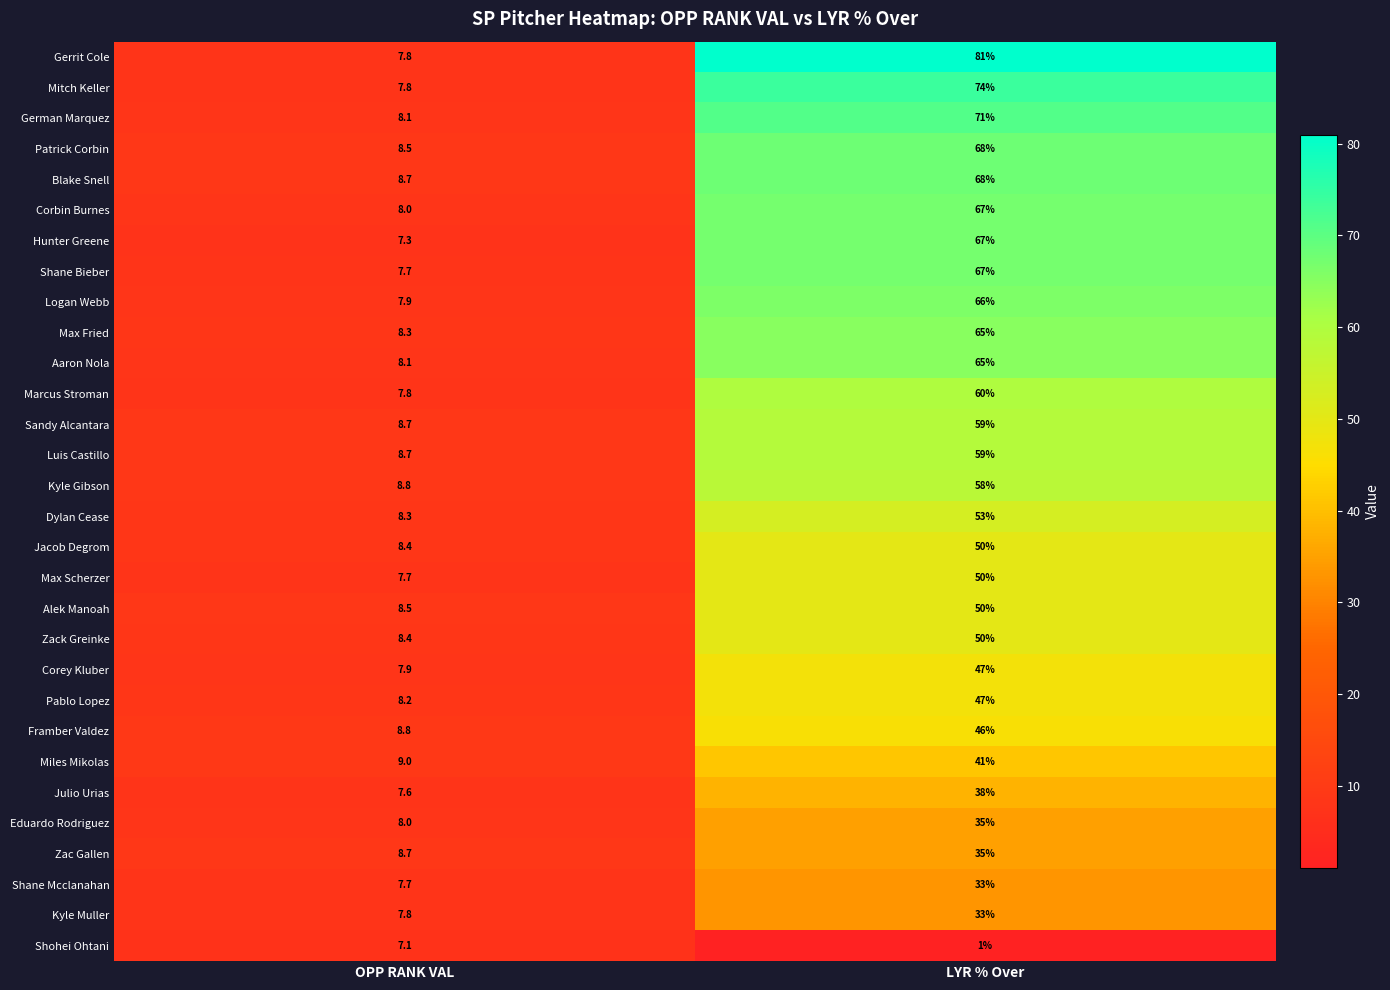

What is the difference between the maximum and minimum values in the Kyle Muller series?

25.2